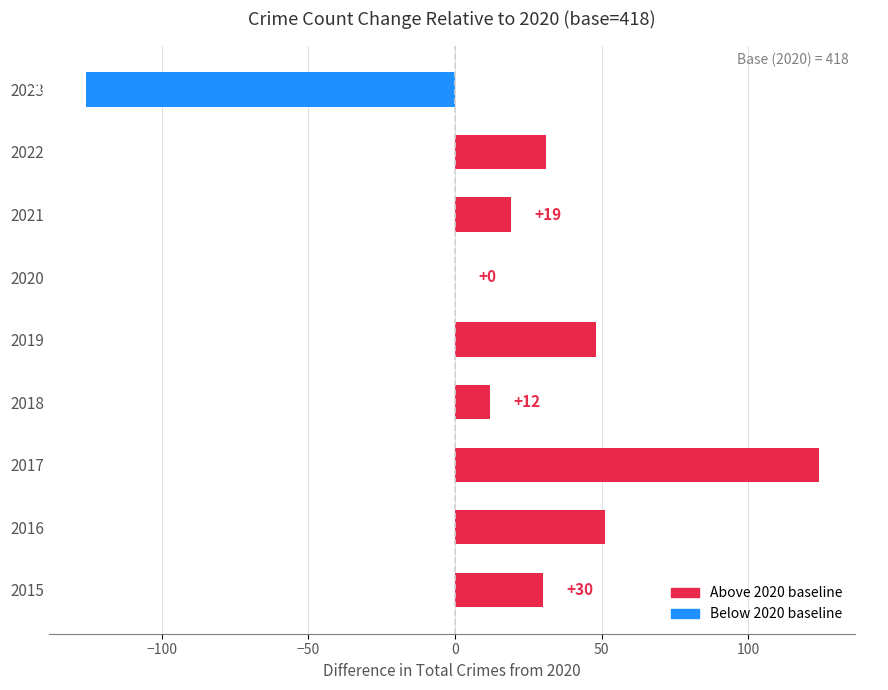

Approximately how many times larger is the value at 2017 compared to 2022?

4.0